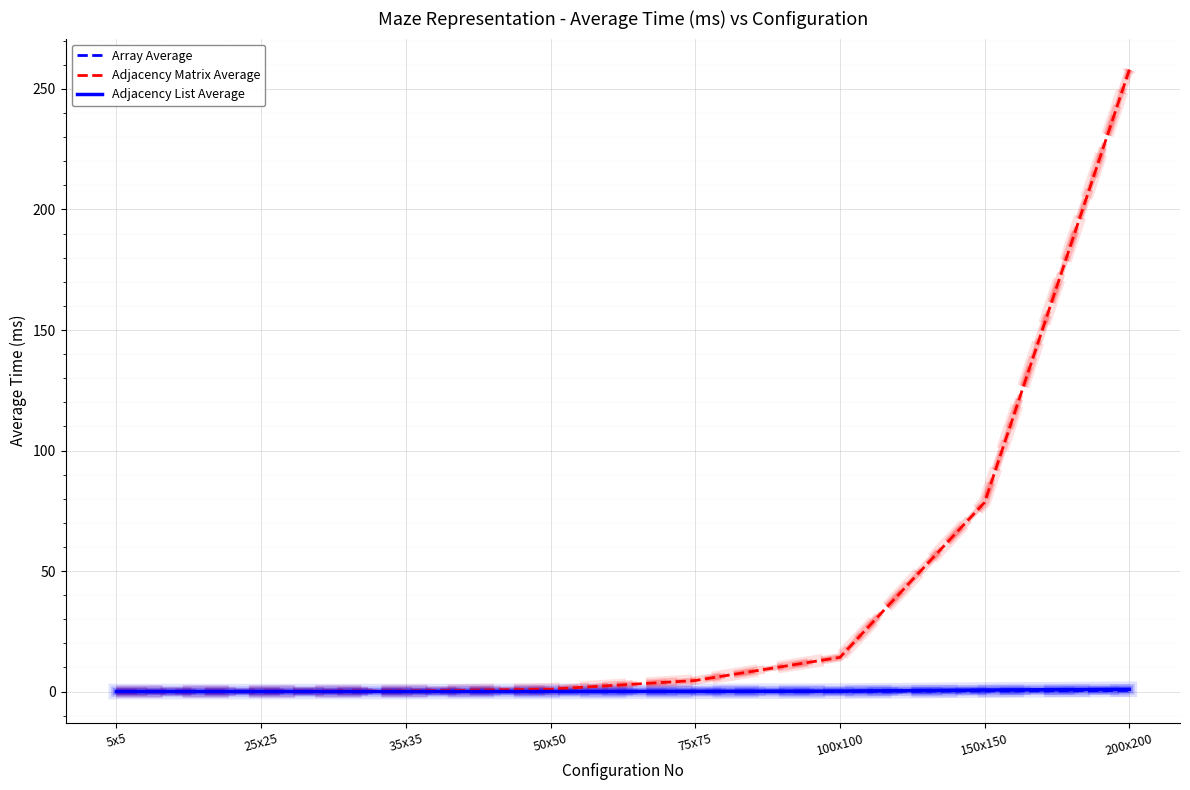

At which label is Adjacency Matrix Average closest to 129?

150x150